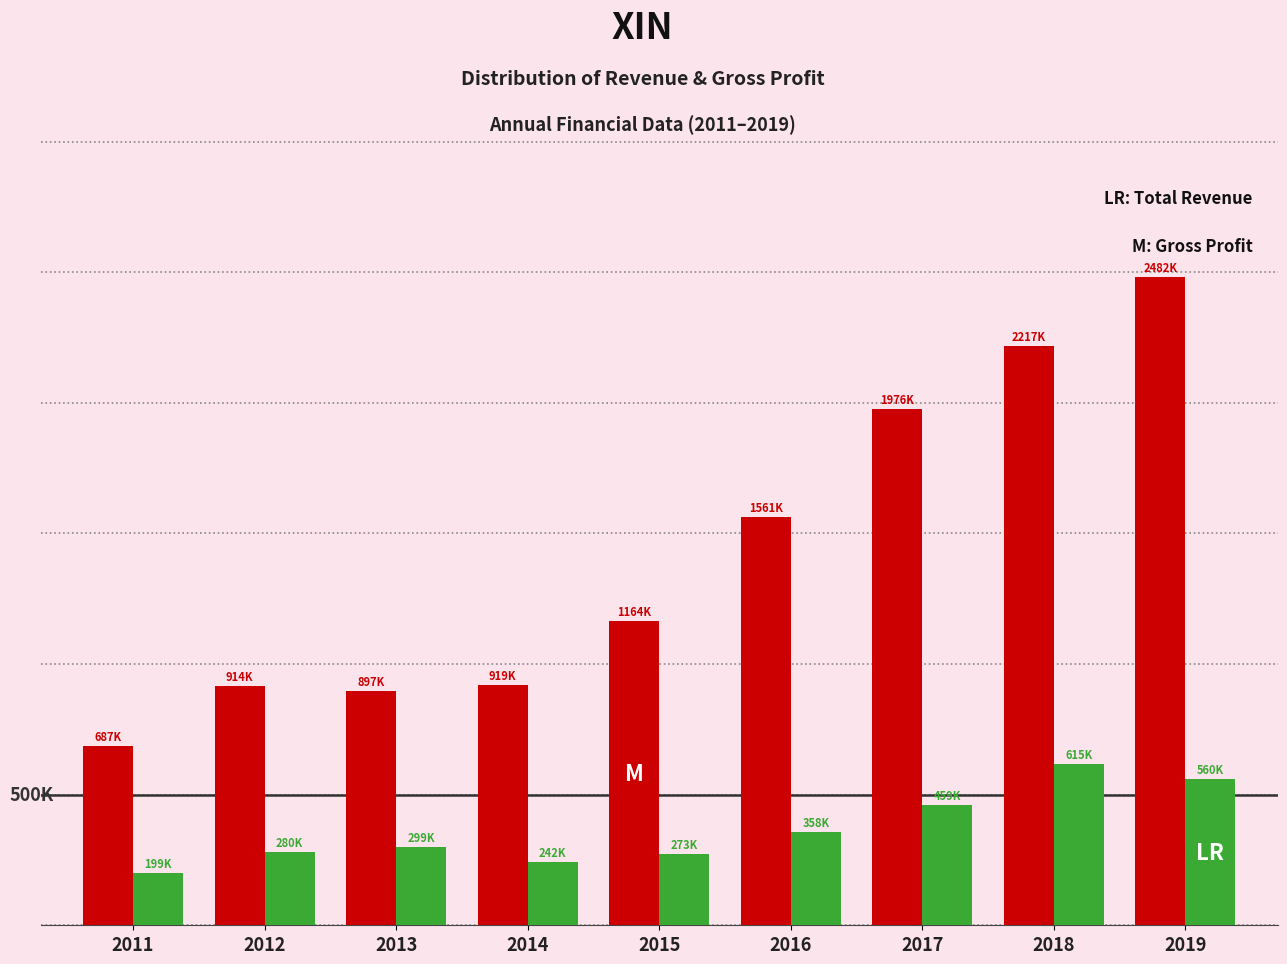

Are the bars horizontal?

No